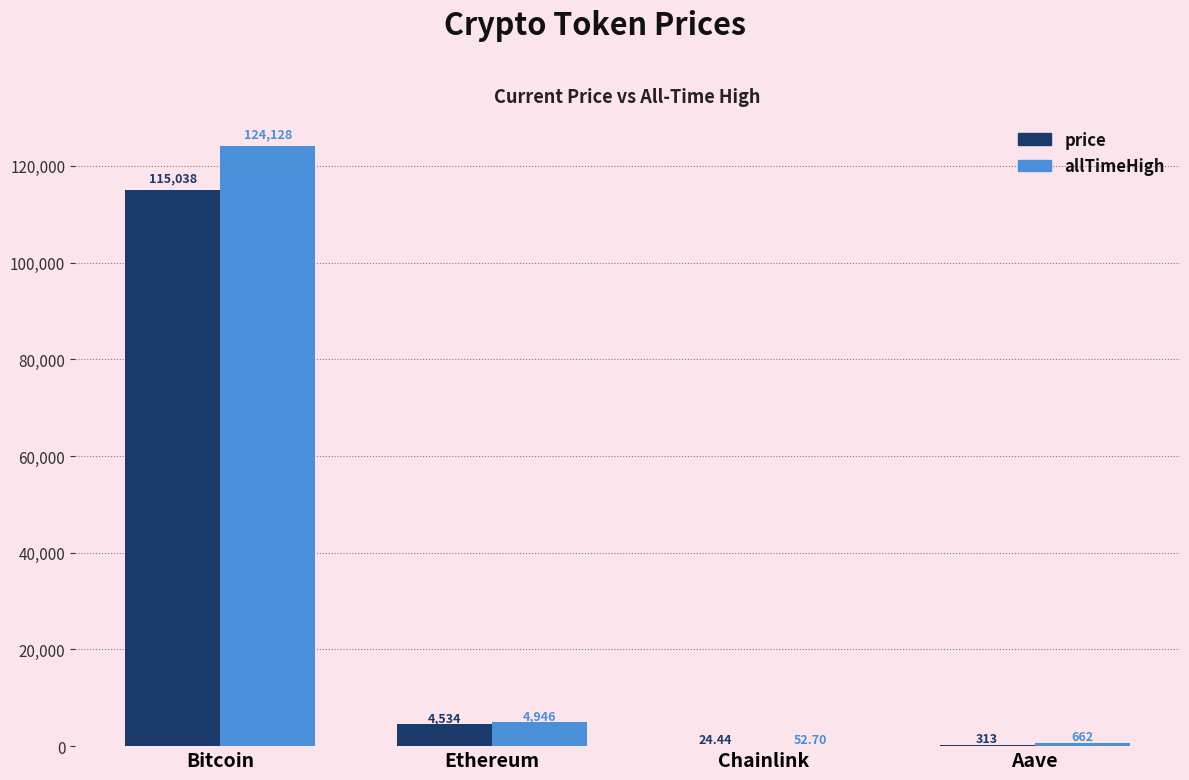

Which series has the largest total across all categories?

allTimeHigh